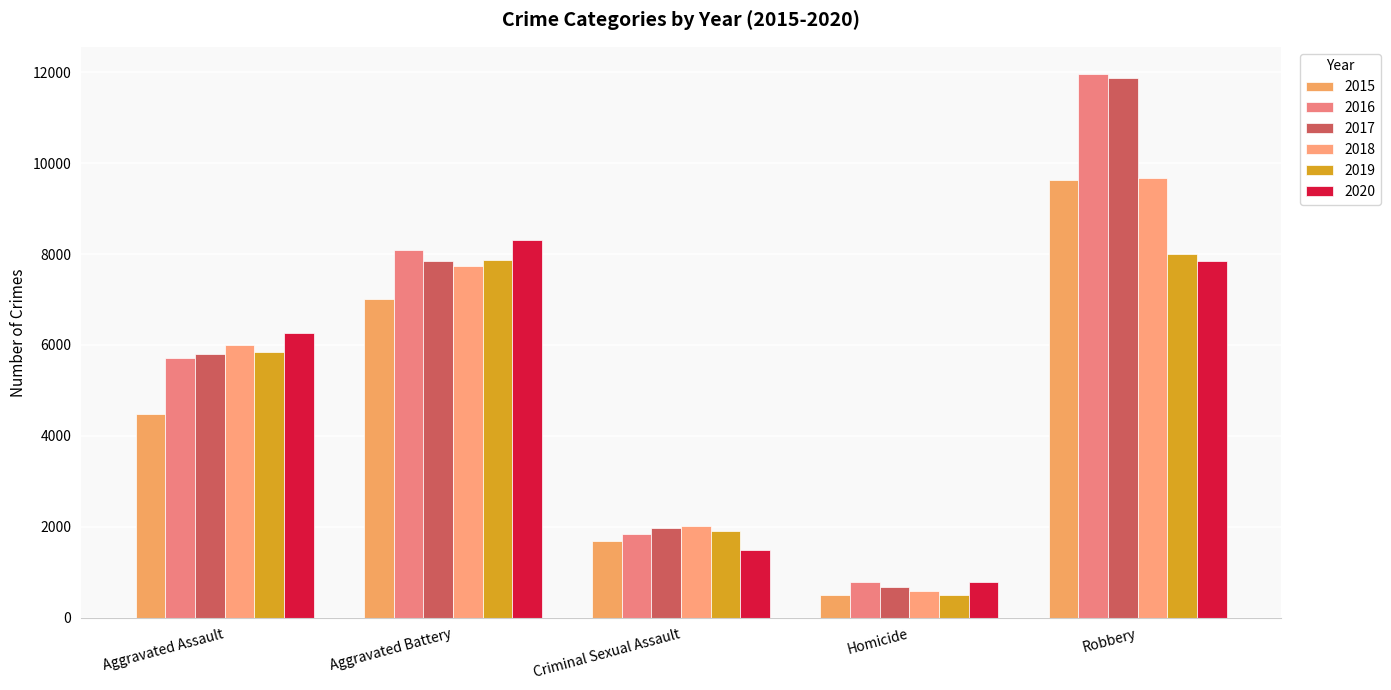

What is the sum of the 2016 values at Aggravated Battery and Criminal Sexual Assault?

9931